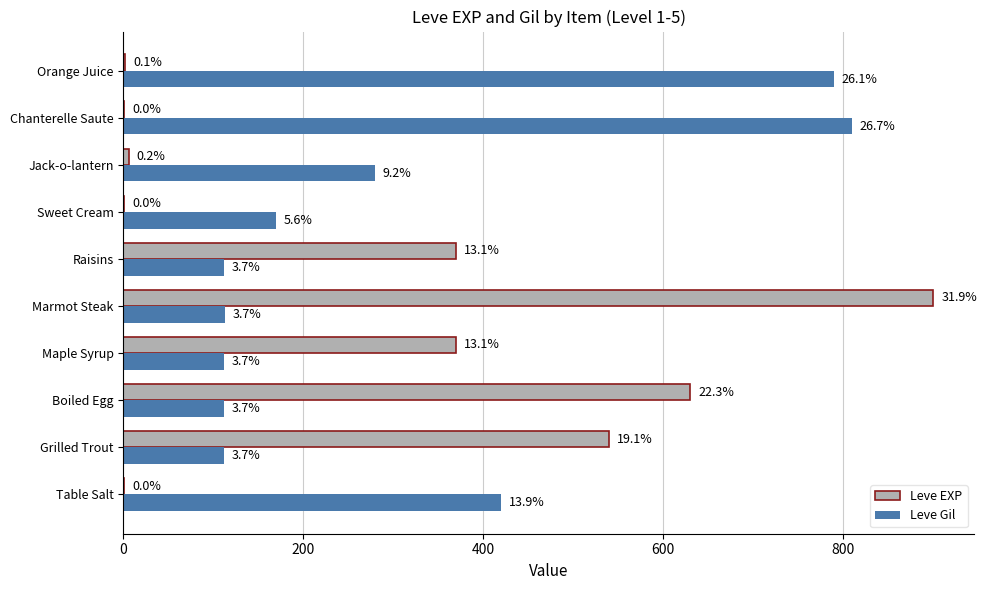

What are all the series names shown in the legend?

Leve EXP, Leve Gil